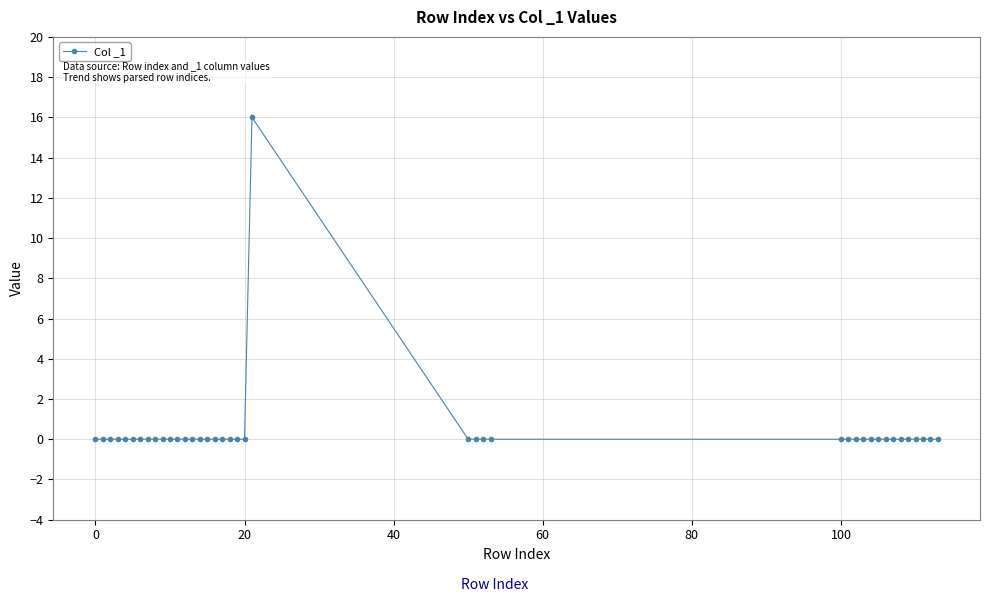

Count the number of data series in this chart.

1